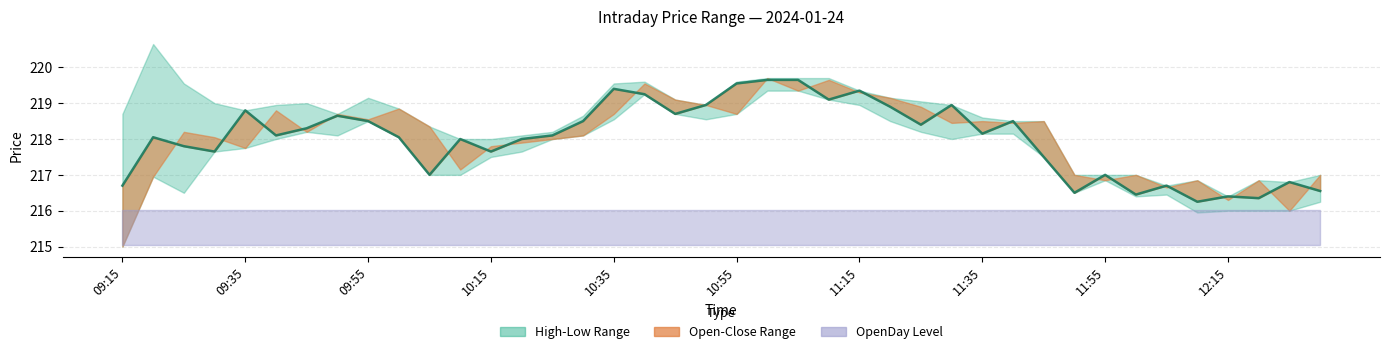

What is the average value?

218.0